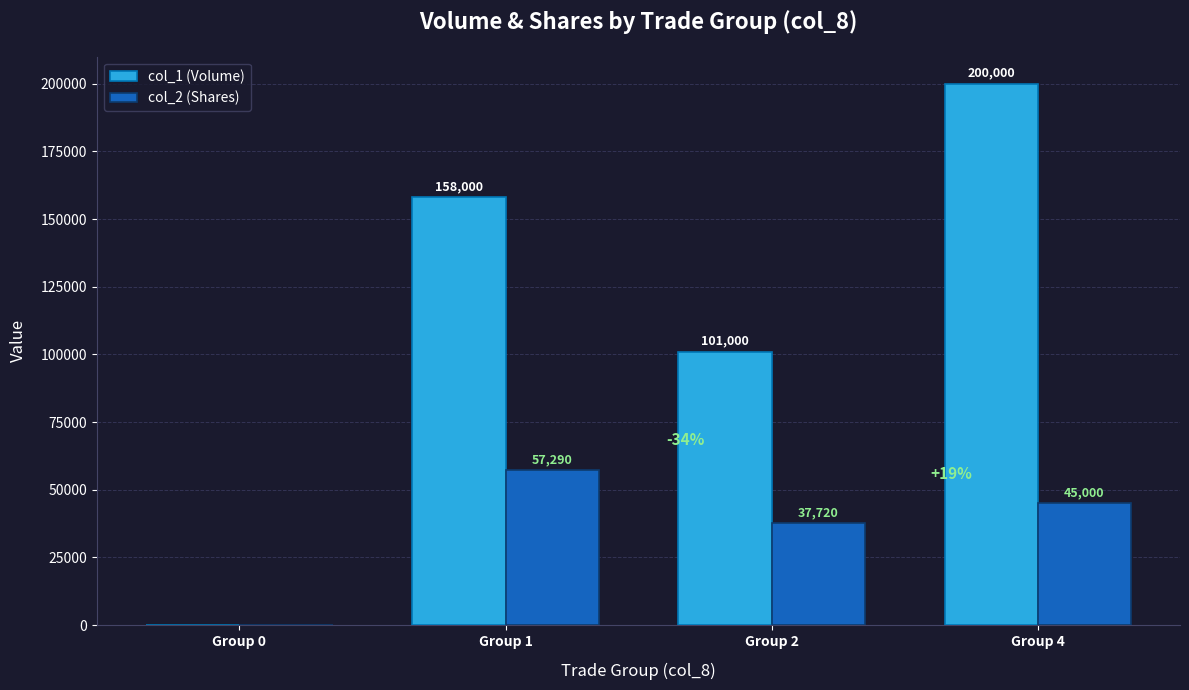

Reading left to right, list all the values displayed in this chart.

col_1 (Volume): 0	158000	101000	200000
col_2 (Shares): 0	57290	37720	45000